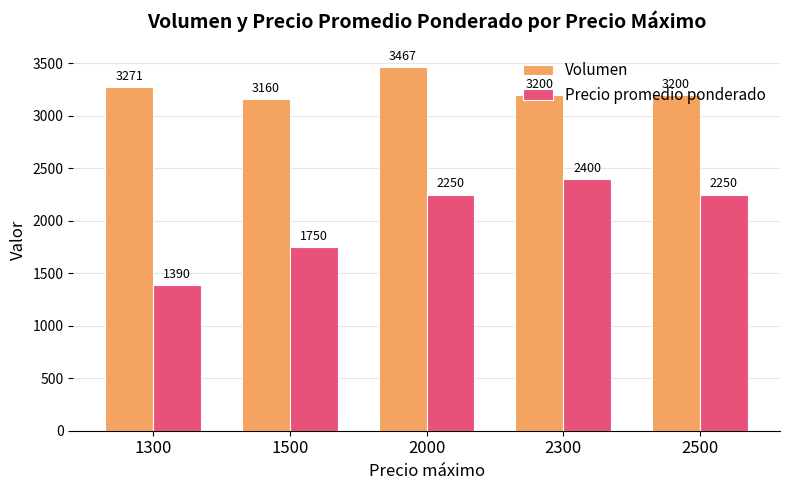

Where is Precio promedio ponderado nearest to the value 1895?

1500